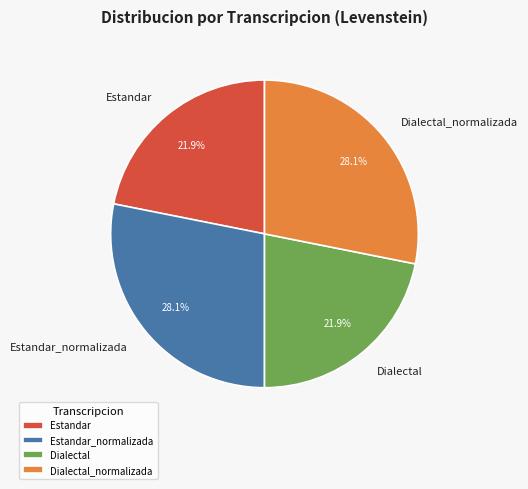

Between Estandar_normalizada and Estandar, which is larger?

Estandar_normalizada